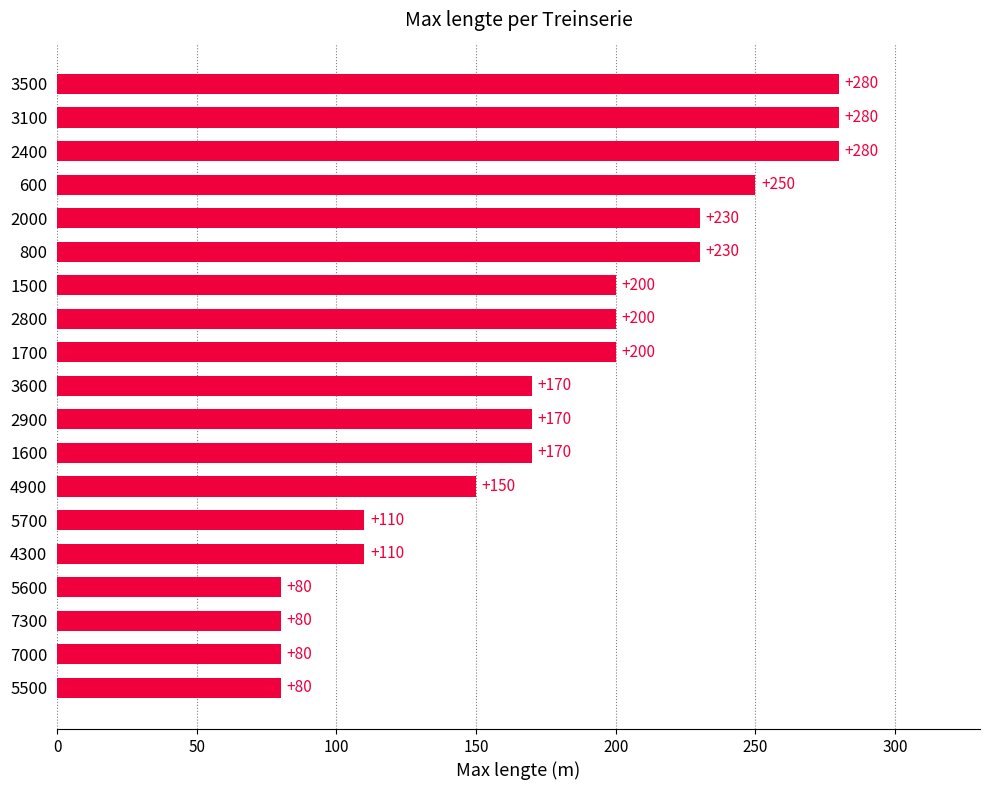

What is the sum of all values?

3350